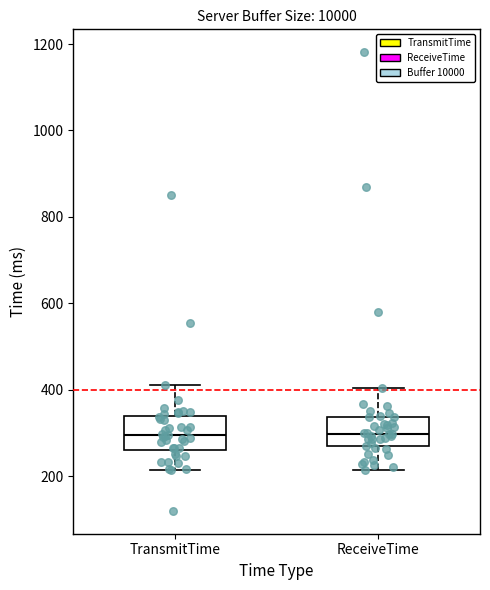

Reading left to right, transcribe this box plot: for each box, give where its median line is, the range the box spans, and where its two whiskers end, as read against the y-axis. The values are not printed on the chart, so give them approximately, as read against the axis.

TransmitTime: median 300, box 260 to 340, whiskers 220 to 420
ReceiveTime: median 300, box 260 to 340, whiskers 220 to 400